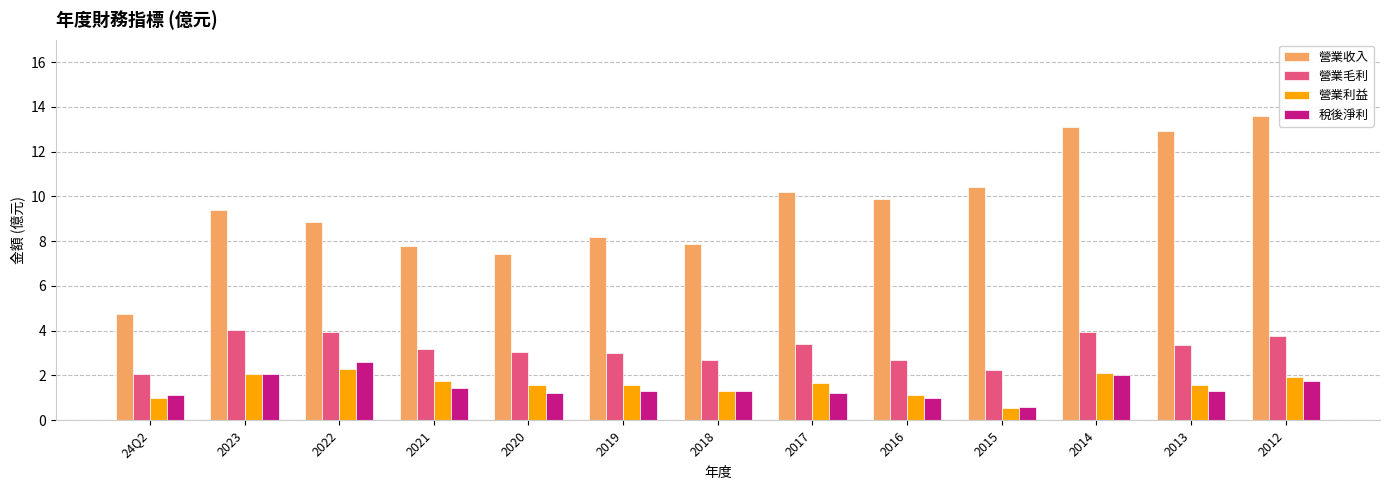

How many data points does each series have?

13